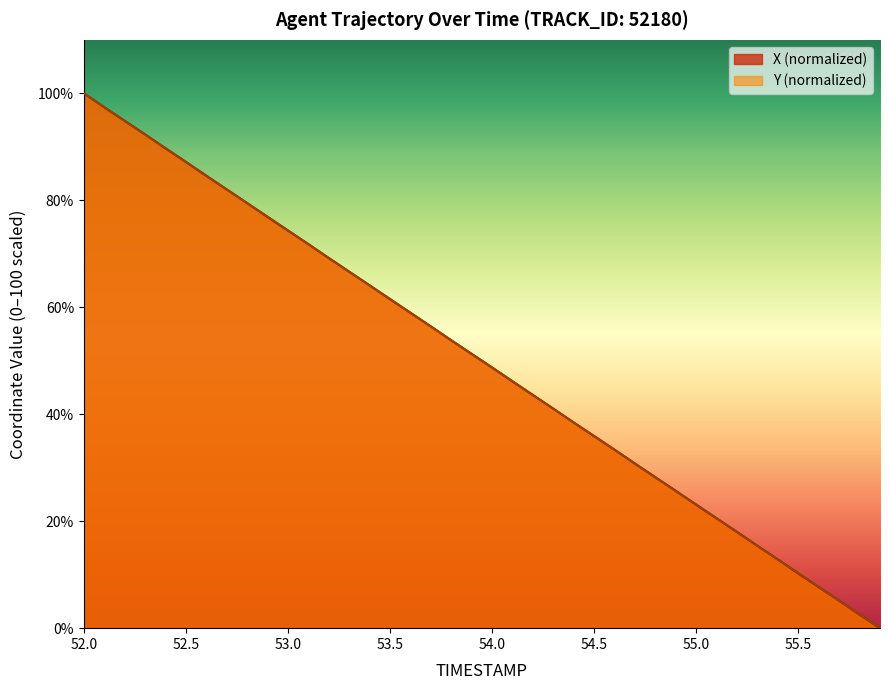

What is the maximum value shown in the chart?

100.0